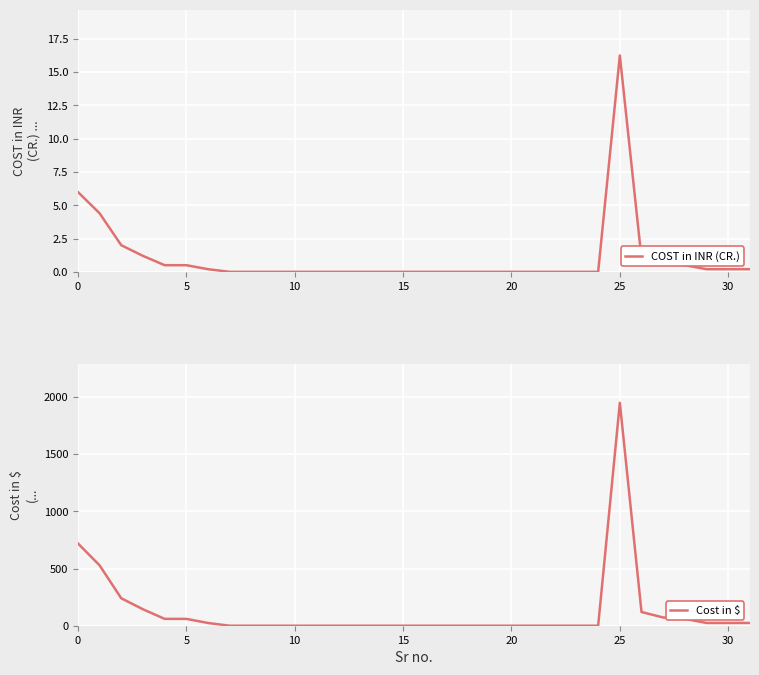

How many positive values does the COST in INR (CR.) series have?

14